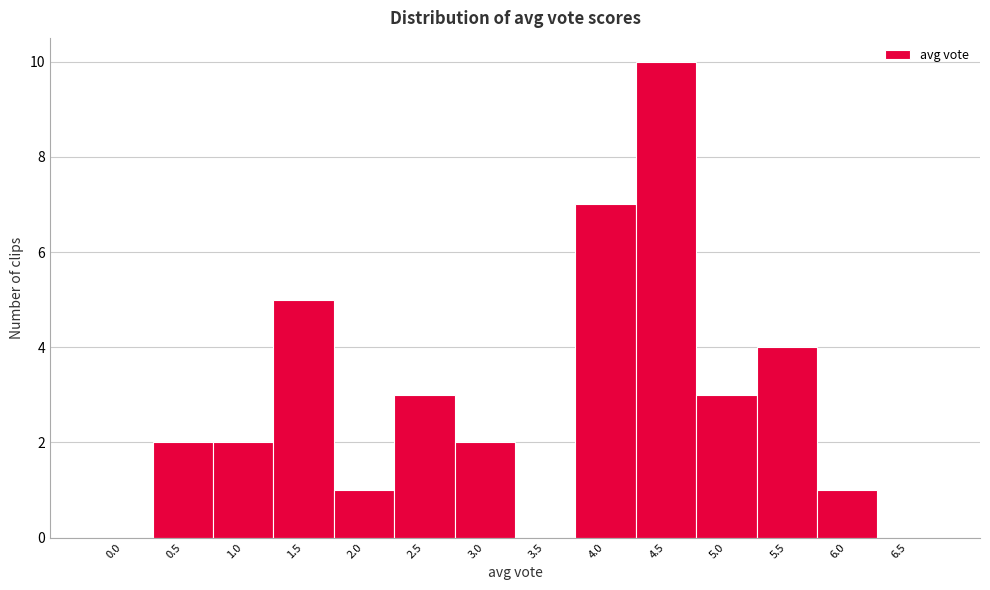

Reading right to left, list all the values displayed in this chart.

6.5=0	6.0=1	5.5=4	5.0=3	4.5=10	4.0=7	3.5=0	3.0=2	2.5=3	2.0=1	1.5=5	1.0=2	0.5=2	0.0=0